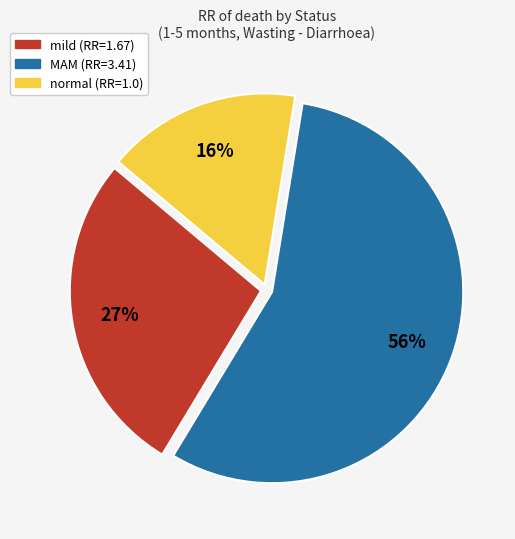

Which slice is the largest?

MAM